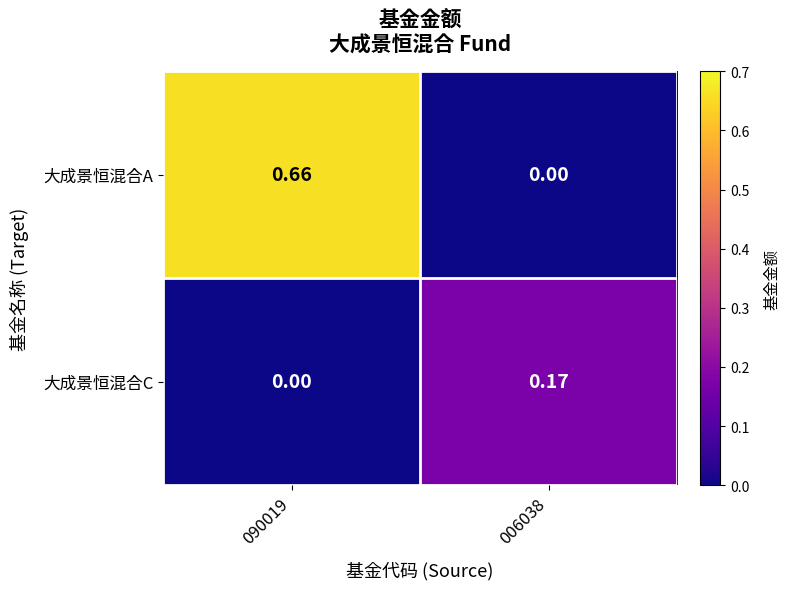

Which series has the widest spread of values?

大成景恒混合A